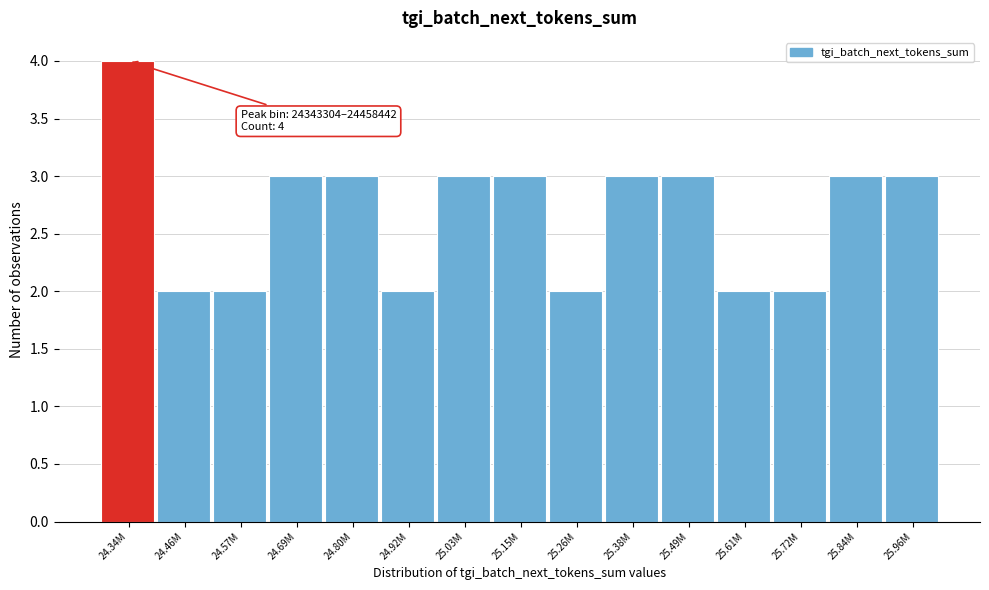

Reading left to right, transcribe all the data shown in this chart.

4	2	2	3	3	2	3	3	2	3	3	2	2	3	3